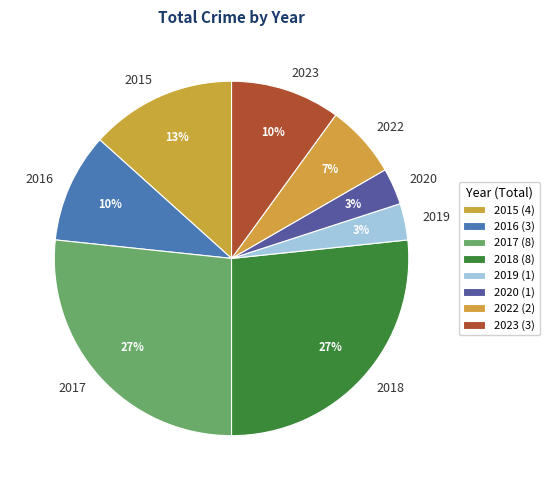

To the nearest percent, what is the combined percentage of 2016 and 2020?

13%